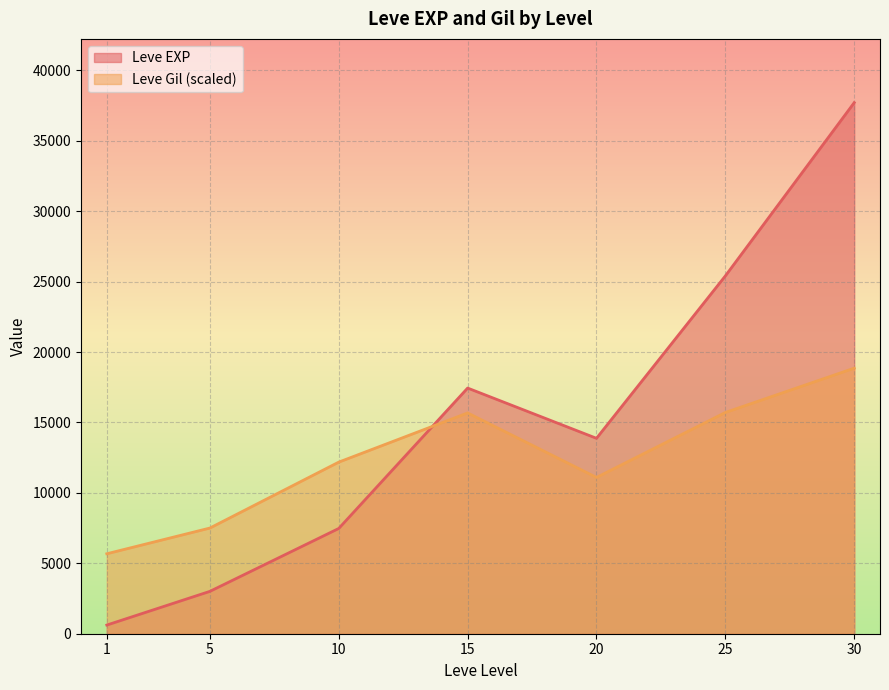

Which category has the highest value in the Leve EXP series?

30